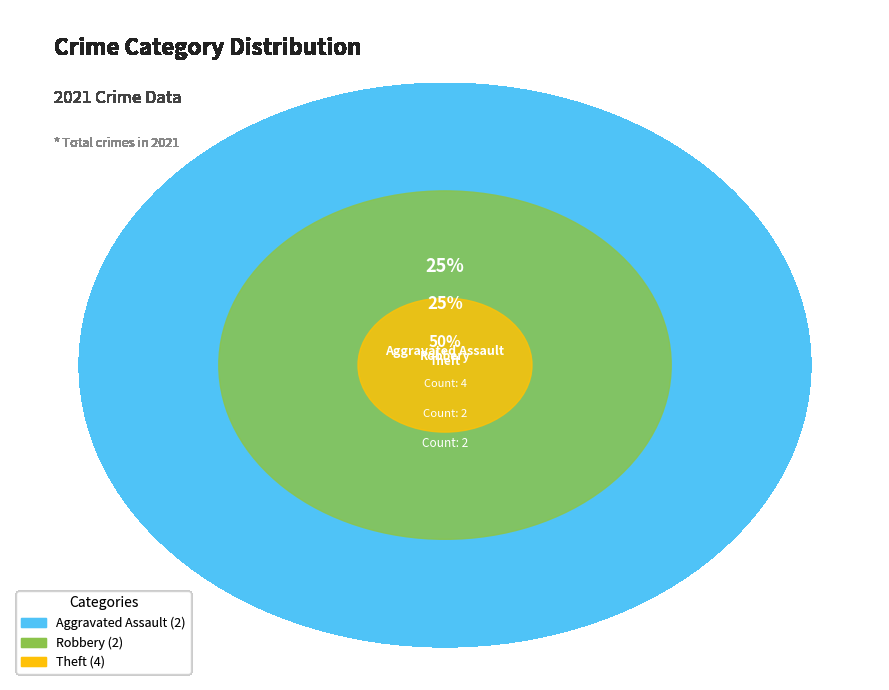

To the nearest percent, what is the combined percentage of Aggravated Assault and Robbery?

50%